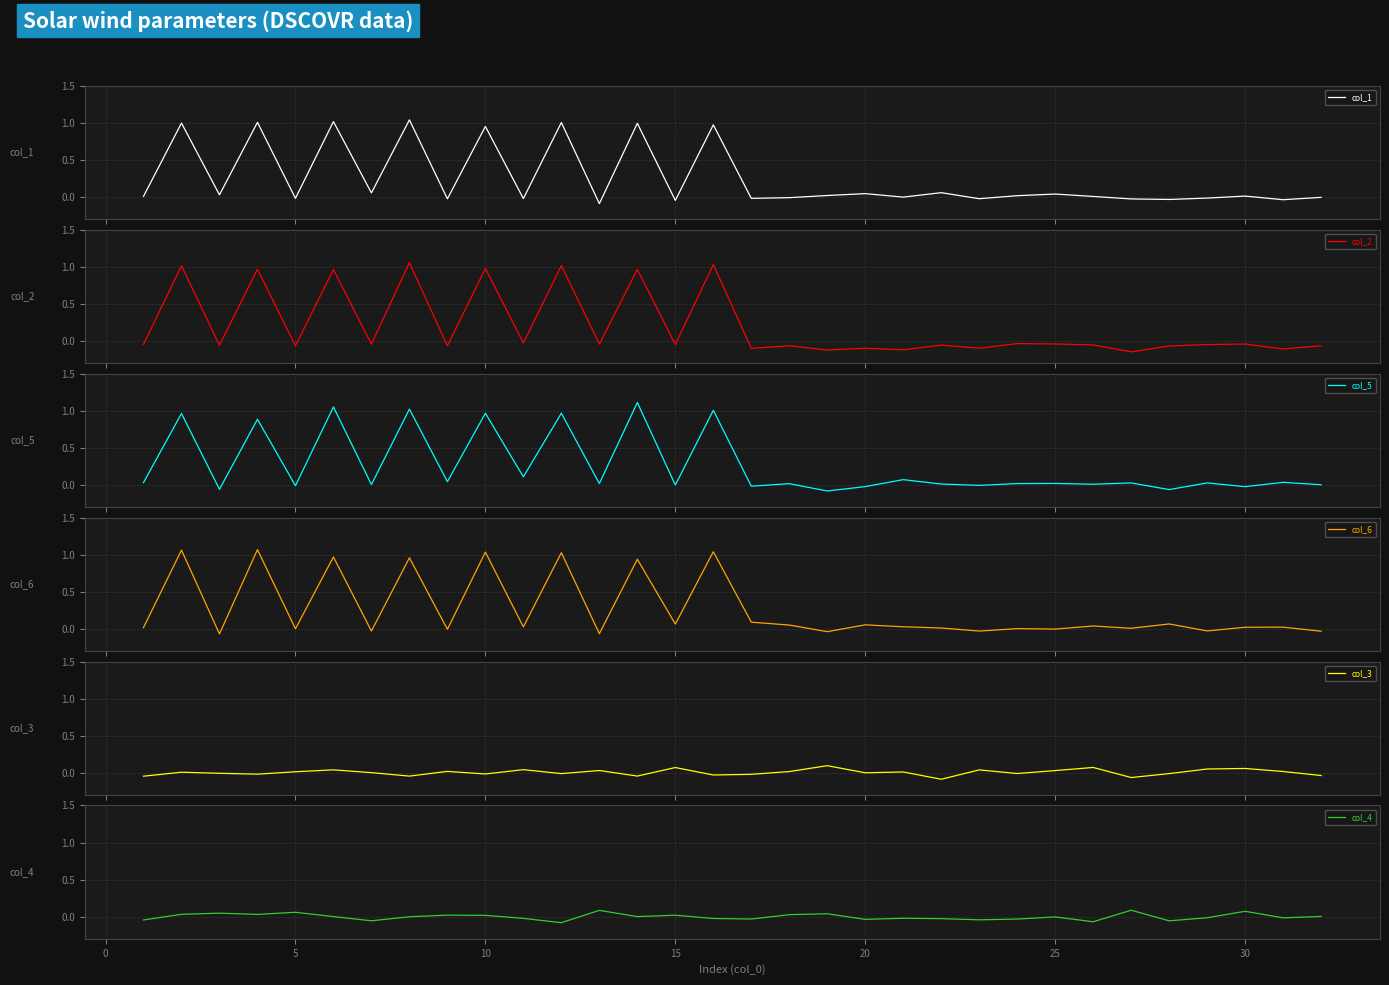

Which series has the widest spread of values?

col_2